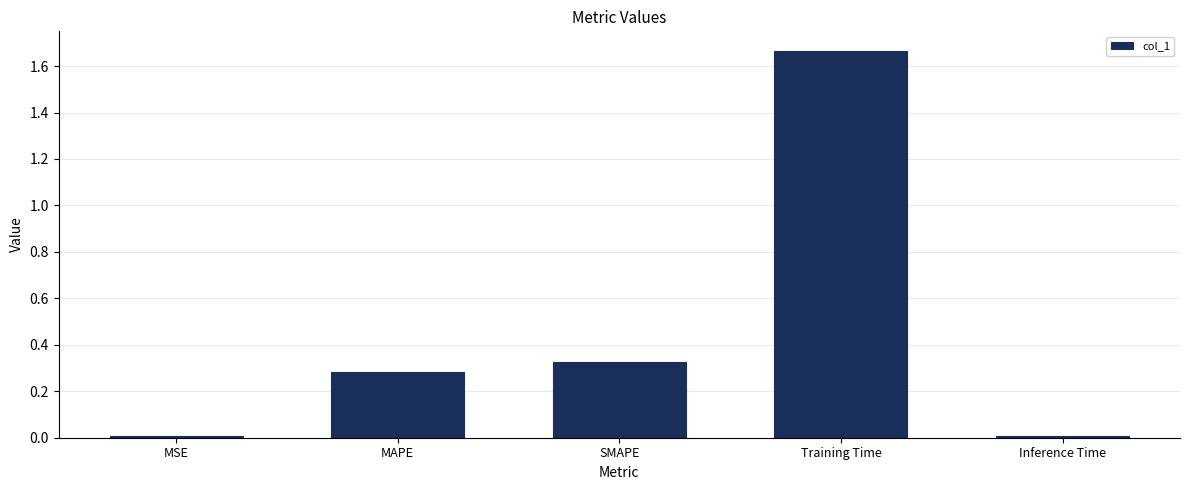

What position from the left is MAPE?

2